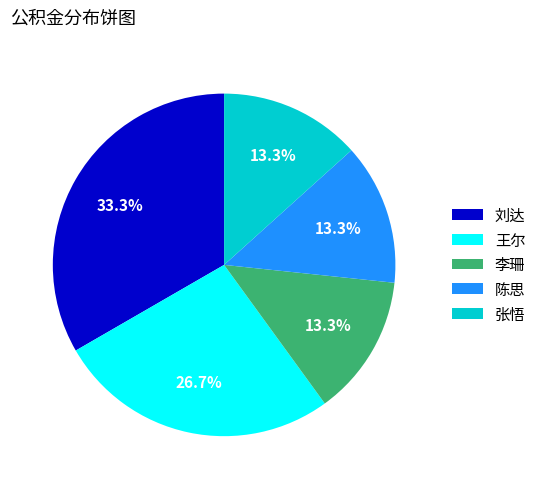

The 刘达 slice represents 33% of the pie. True or false?

True